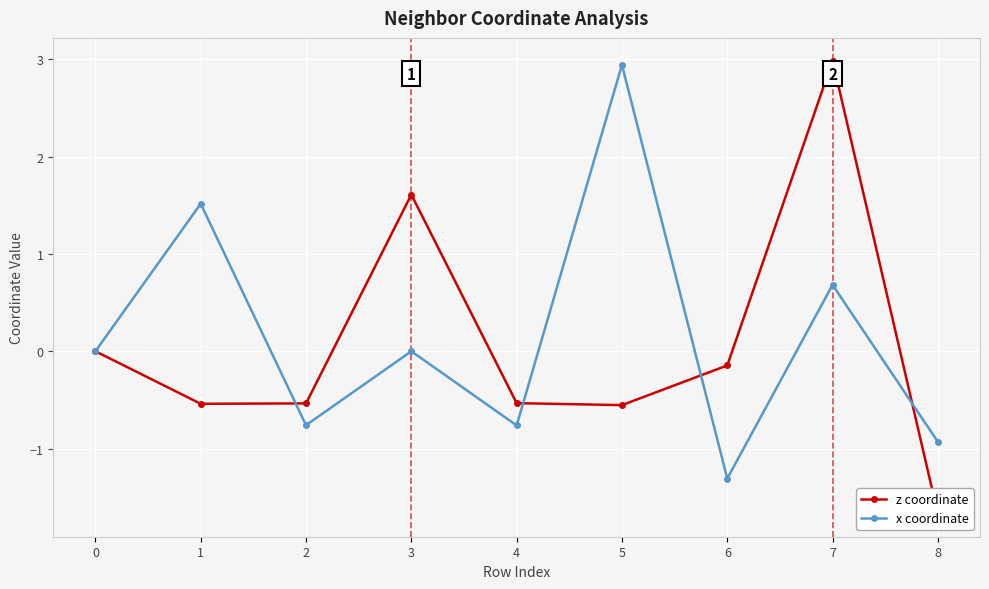

Between 0 and 5, which series saw the biggest shift?

x coordinate